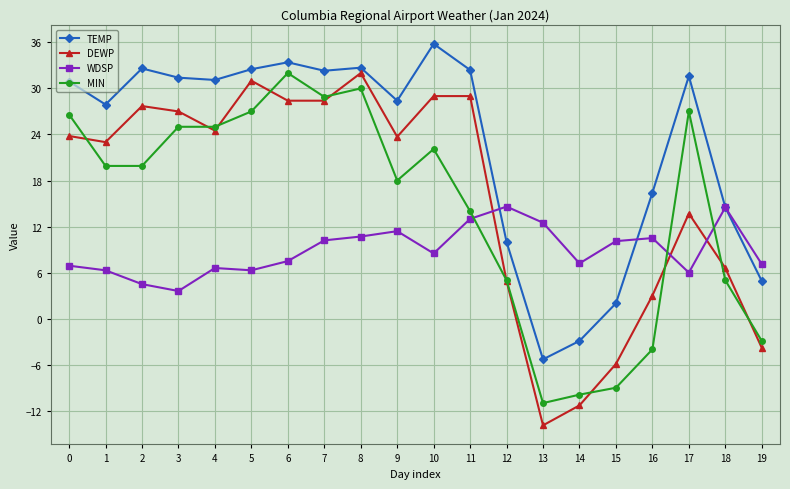

What is the minimum value shown in the chart?

-13.9